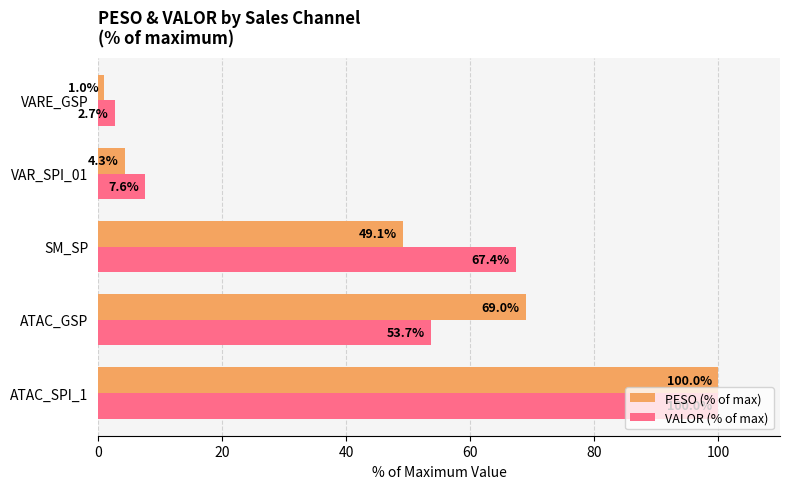

Which label corresponds to the smallest value in the chart?

VARE_GSP